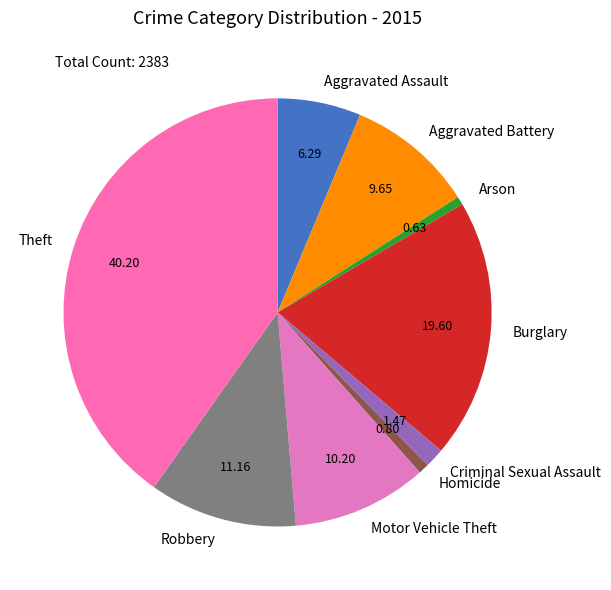

How many slices are in this pie chart?

9